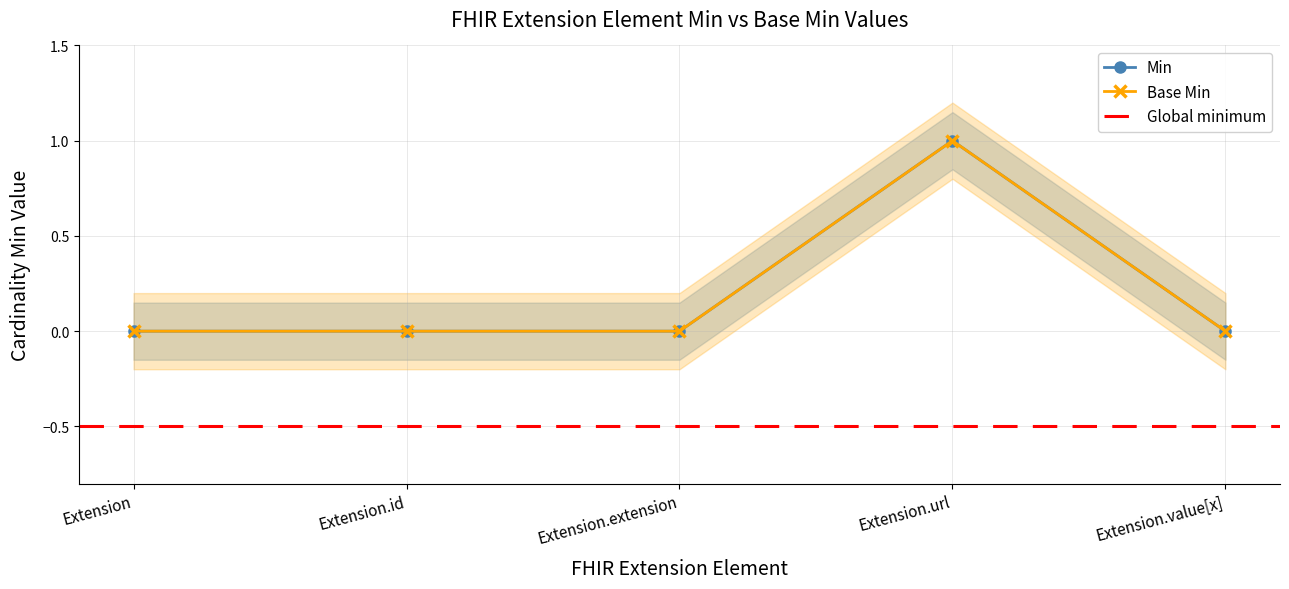

True or false: Base Min has more than 2 points higher than both neighbors.

False